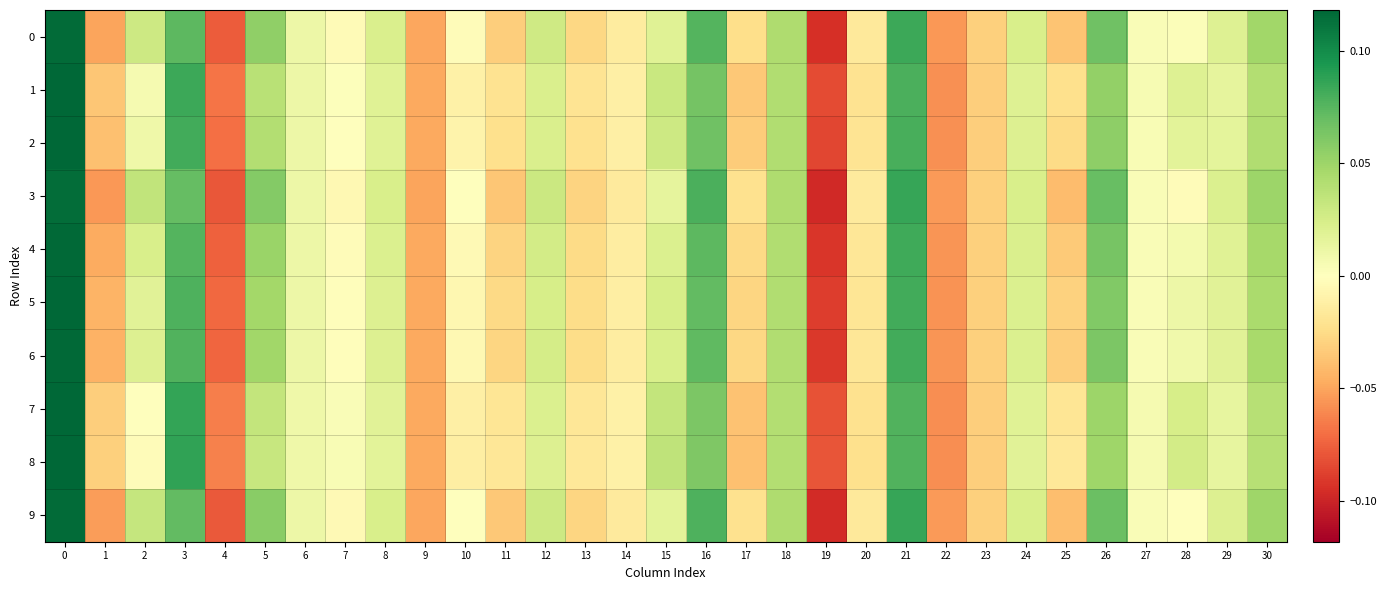

Reading right to left, transcribe all the data shown in this chart.

0: 30=0.0	29=0.0	28=0.0	27=0.0	26=0.1	25=-0.0	24=0.0	23=-0.0	22=-0.1	21=0.1	20=-0.0	19=-0.1	18=0.0	17=-0.0	16=0.1	15=0.0	14=-0.0	13=-0.0	12=0.0	11=-0.0	10=-0.0	9=-0.0	8=0.0	7=-0.0	6=0.0	5=0.1	4=-0.1	3=0.1	2=0.0	1=-0.1	0=0.1
1: 30=0.0	29=0.0	28=0.0	27=0.0	26=0.1	25=-0.0	24=0.0	23=-0.0	22=-0.1	21=0.1	20=-0.0	19=-0.1	18=0.0	17=-0.0	16=0.1	15=0.0	14=-0.0	13=-0.0	12=0.0	11=-0.0	10=-0.0	9=-0.0	8=0.0	7=0.0	6=0.0	5=0.0	4=-0.1	3=0.1	2=0.0	1=-0.0	0=0.1
2: 30=0.0	29=0.0	28=0.0	27=0.0	26=0.1	25=-0.0	24=0.0	23=-0.0	22=-0.1	21=0.1	20=-0.0	19=-0.1	18=0.0	17=-0.0	16=0.1	15=0.0	14=-0.0	13=-0.0	12=0.0	11=-0.0	10=-0.0	9=-0.0	8=0.0	7=0.0	6=0.0	5=0.0	4=-0.1	3=0.1	2=0.0	1=-0.0	0=0.1
3: 30=0.1	29=0.0	28=-0.0	27=0.0	26=0.1	25=-0.0	24=0.0	23=-0.0	22=-0.1	21=0.1	20=-0.0	19=-0.1	18=0.0	17=-0.0	16=0.1	15=0.0	14=-0.0	13=-0.0	12=0.0	11=-0.0	10=0.0	9=-0.1	8=0.0	7=-0.0	6=0.0	5=0.1	4=-0.1	3=0.1	2=0.0	1=-0.1	0=0.1
4: 30=0.0	29=0.0	28=0.0	27=0.0	26=0.1	25=-0.0	24=0.0	23=-0.0	22=-0.1	21=0.1	20=-0.0	19=-0.1	18=0.0	17=-0.0	16=0.1	15=0.0	14=-0.0	13=-0.0	12=0.0	11=-0.0	10=-0.0	9=-0.0	8=0.0	7=-0.0	6=0.0	5=0.1	4=-0.1	3=0.1	2=0.0	1=-0.0	0=0.1
5: 30=0.0	29=0.0	28=0.0	27=0.0	26=0.1	25=-0.0	24=0.0	23=-0.0	22=-0.1	21=0.1	20=-0.0	19=-0.1	18=0.0	17=-0.0	16=0.1	15=0.0	14=-0.0	13=-0.0	12=0.0	11=-0.0	10=-0.0	9=-0.0	8=0.0	7=-0.0	6=0.0	5=0.0	4=-0.1	3=0.1	2=0.0	1=-0.0	0=0.1
6: 30=0.0	29=0.0	28=0.0	27=0.0	26=0.1	25=-0.0	24=0.0	23=-0.0	22=-0.1	21=0.1	20=-0.0	19=-0.1	18=0.0	17=-0.0	16=0.1	15=0.0	14=-0.0	13=-0.0	12=0.0	11=-0.0	10=-0.0	9=-0.0	8=0.0	7=-0.0	6=0.0	5=0.0	4=-0.1	3=0.1	2=0.0	1=-0.0	0=0.1
7: 30=0.0	29=0.0	28=0.0	27=0.0	26=0.1	25=-0.0	24=0.0	23=-0.0	22=-0.1	21=0.1	20=-0.0	19=-0.1	18=0.0	17=-0.0	16=0.1	15=0.0	14=-0.0	13=-0.0	12=0.0	11=-0.0	10=-0.0	9=-0.0	8=0.0	7=0.0	6=0.0	5=0.0	4=-0.1	3=0.1	2=0.0	1=-0.0	0=0.1
8: 30=0.0	29=0.0	28=0.0	27=0.0	26=0.0	25=-0.0	24=0.0	23=-0.0	22=-0.1	21=0.1	20=-0.0	19=-0.1	18=0.0	17=-0.0	16=0.1	15=0.0	14=-0.0	13=-0.0	12=0.0	11=-0.0	10=-0.0	9=-0.0	8=0.0	7=0.0	6=0.0	5=0.0	4=-0.1	3=0.1	2=-0.0	1=-0.0	0=0.1
9: 30=0.0	29=0.0	28=-0.0	27=0.0	26=0.1	25=-0.0	24=0.0	23=-0.0	22=-0.1	21=0.1	20=-0.0	19=-0.1	18=0.0	17=-0.0	16=0.1	15=0.0	14=-0.0	13=-0.0	12=0.0	11=-0.0	10=-0.0	9=-0.0	8=0.0	7=-0.0	6=0.0	5=0.1	4=-0.1	3=0.1	2=0.0	1=-0.1	0=0.1